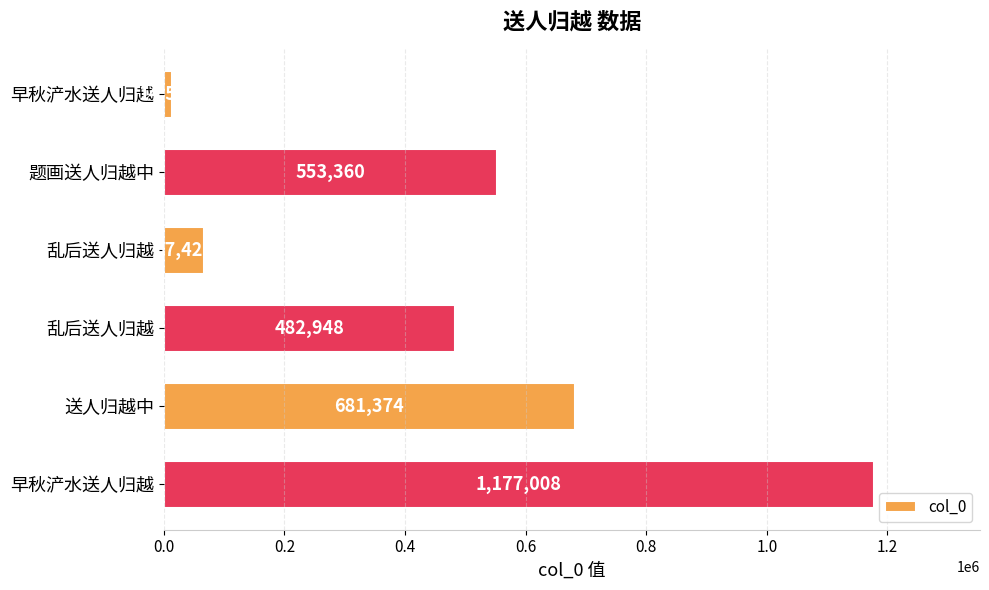

How many data points does each series have?

6